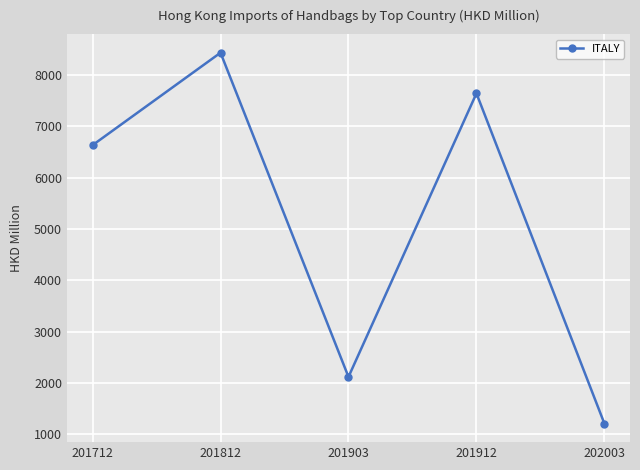

How many data points are less than 6636?

2